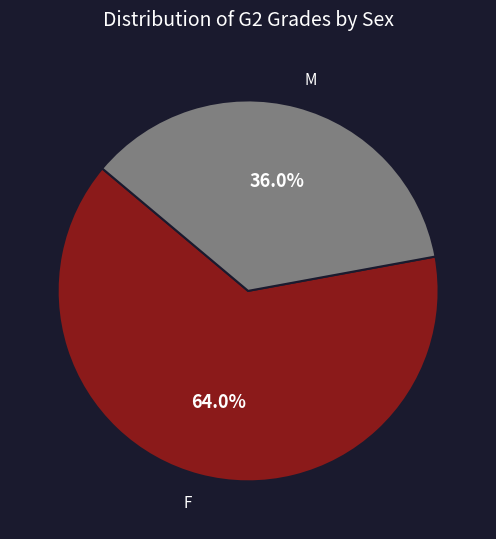

Between F and M, which is larger?

F